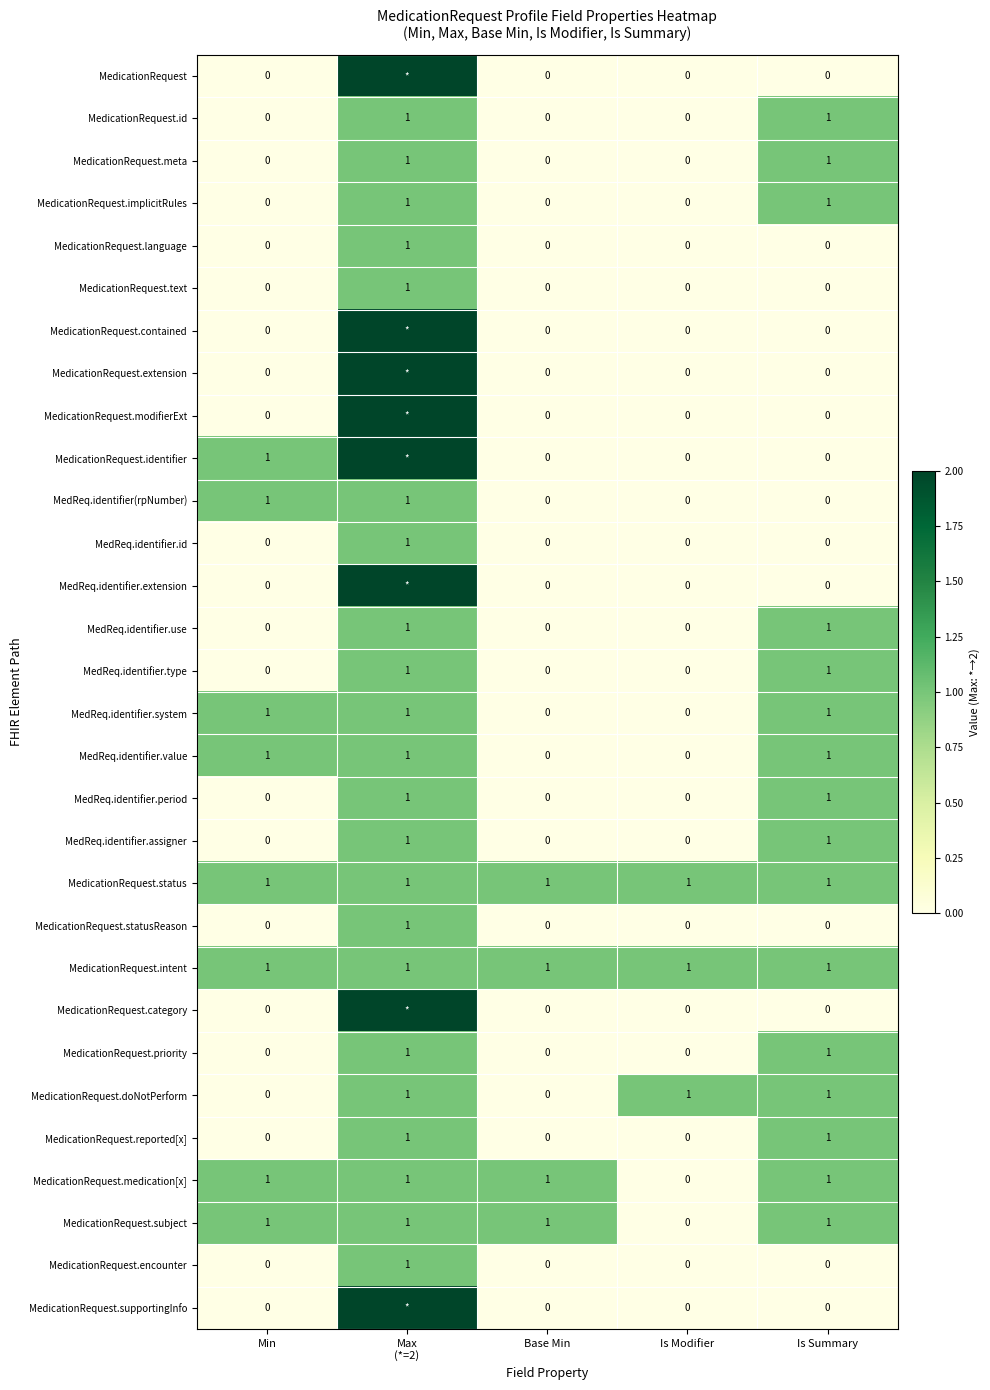

Count the MedicationRequest.encounter values in the range 0 to 1.

5